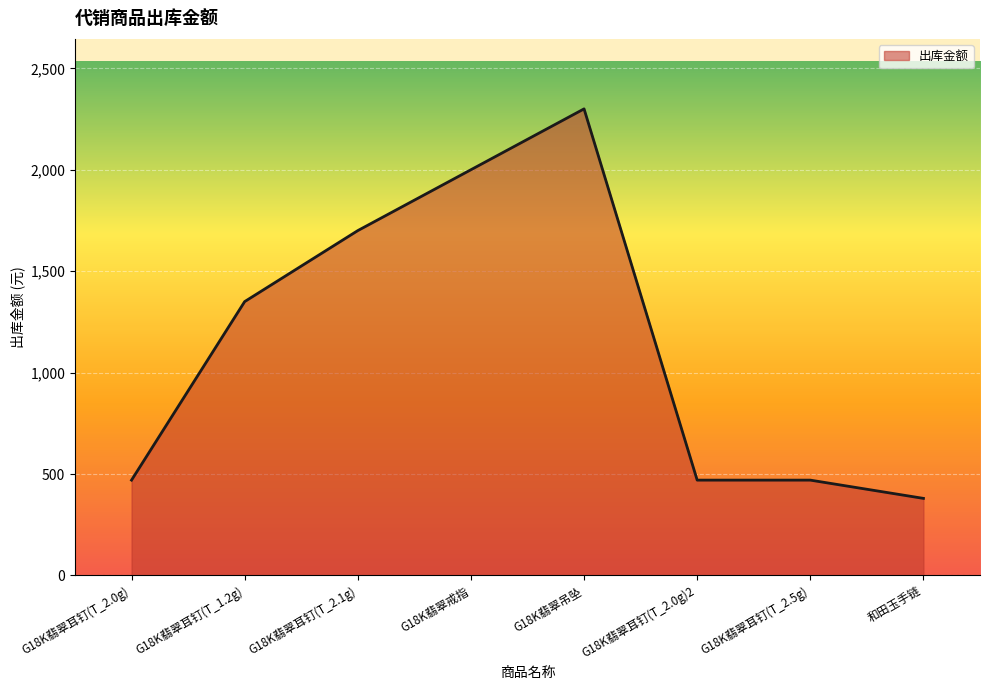

Does the chart have visible grid lines?

Yes